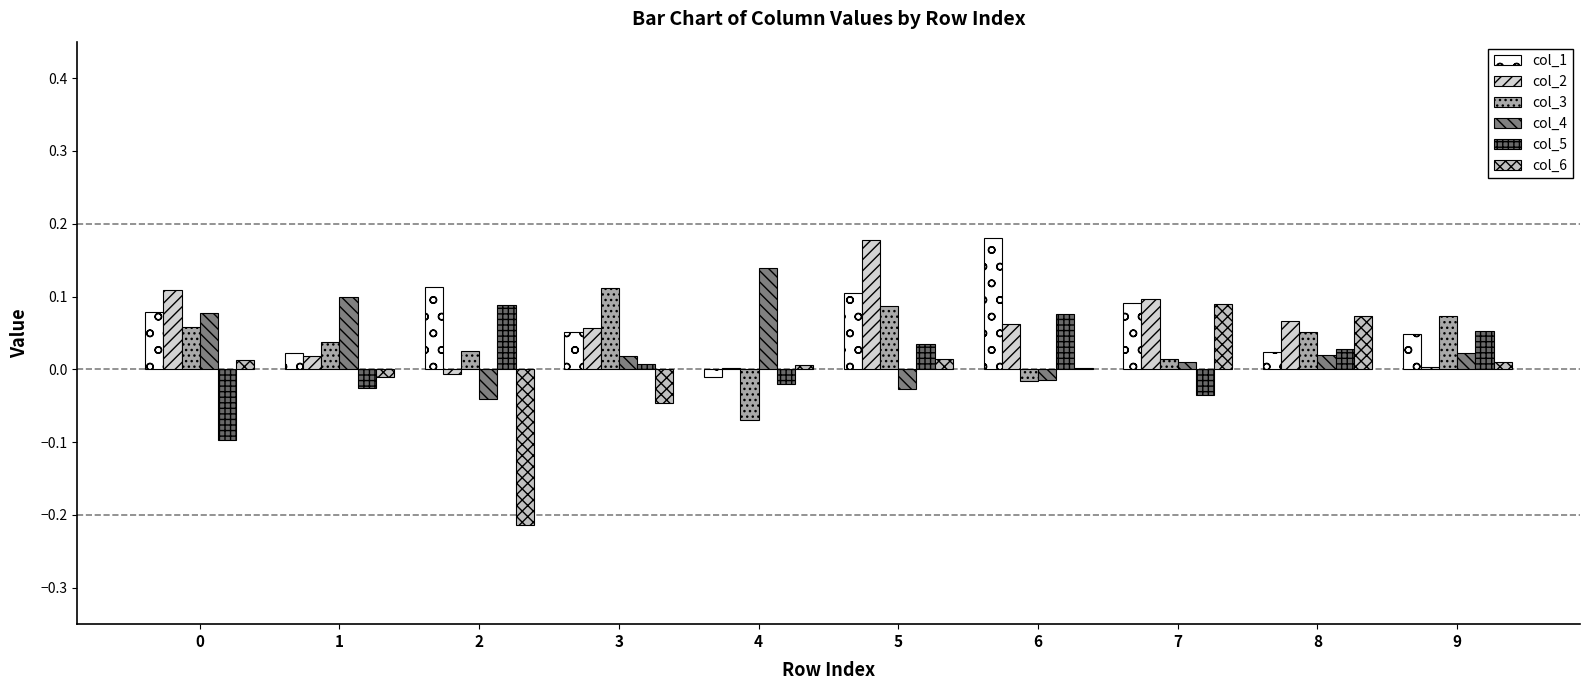

What is the minimum value shown in the chart?

-0.2